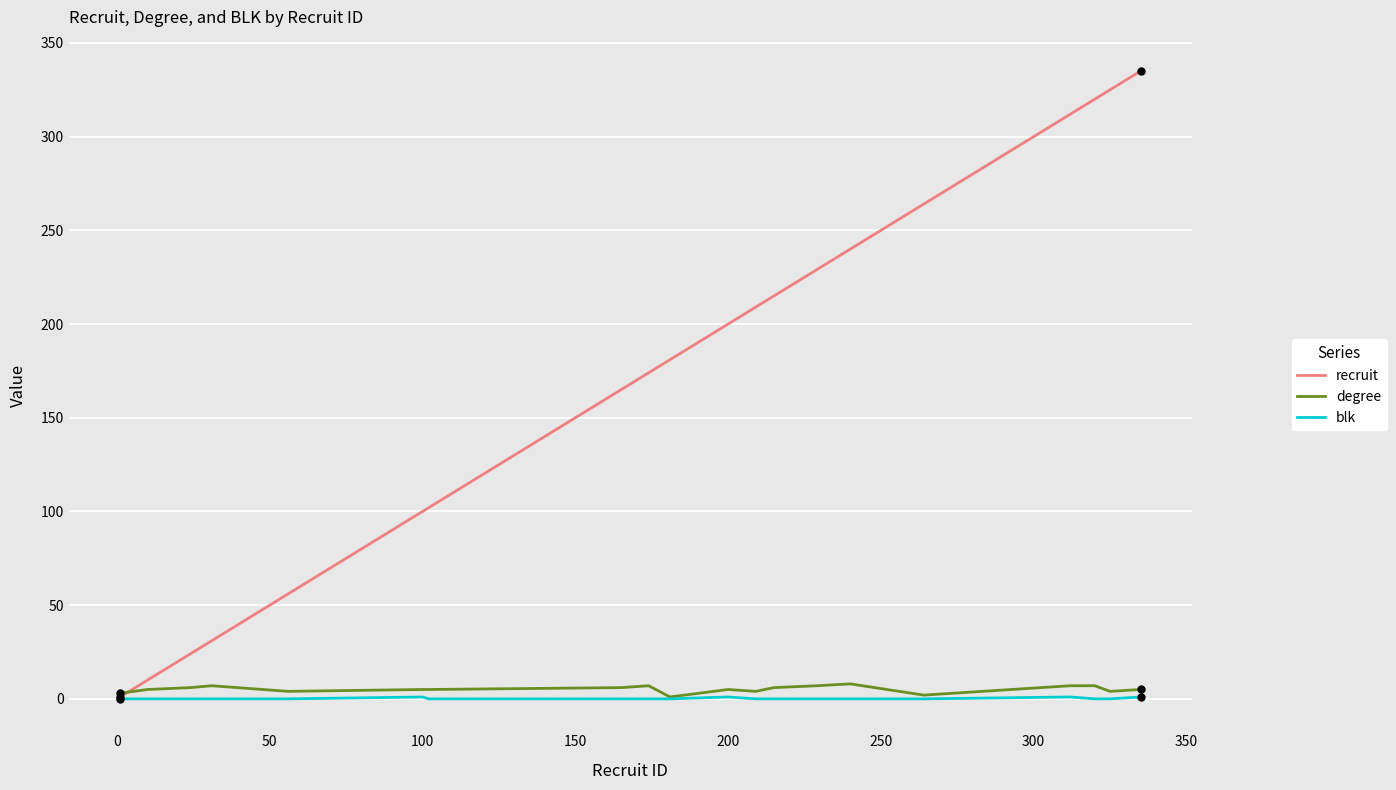

What is the sum of all recruit values?

3493